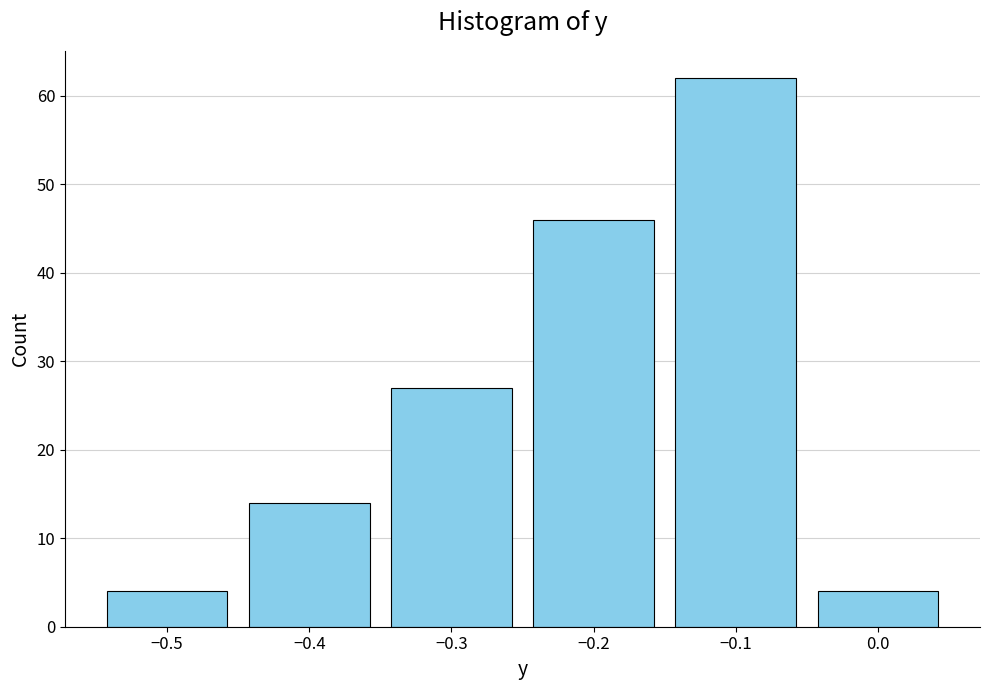

Reading left to right, transcribe this chart: for each bar, give the range it covers on the x-axis and its height. The values are not printed on the chart, so give them approximately, as read against the axis.

-0.55 to -0.45: 4
-0.45 to -0.35: 14
-0.35 to -0.25: 27
-0.25 to -0.15: 46
-0.15 to -0.05: 62
-0.05 to 0.05: 4